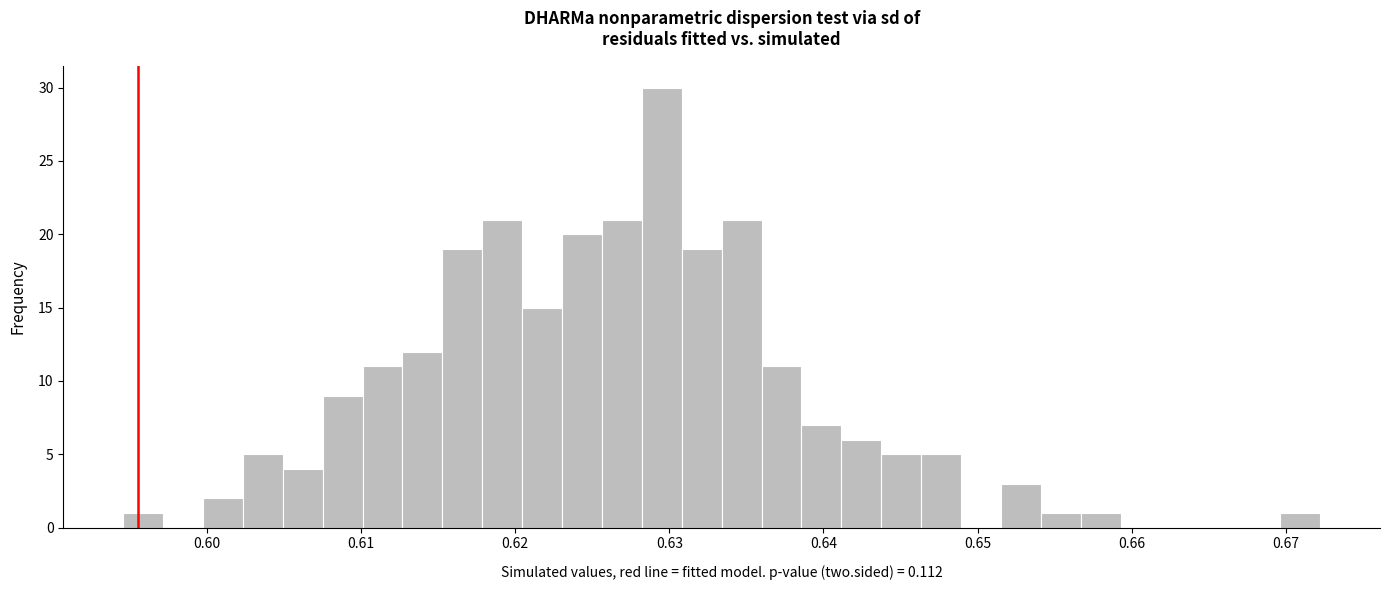

Around what value on the x-axis is the tallest bar? Give the approximate position of its centre, as read against the axis.

0.630